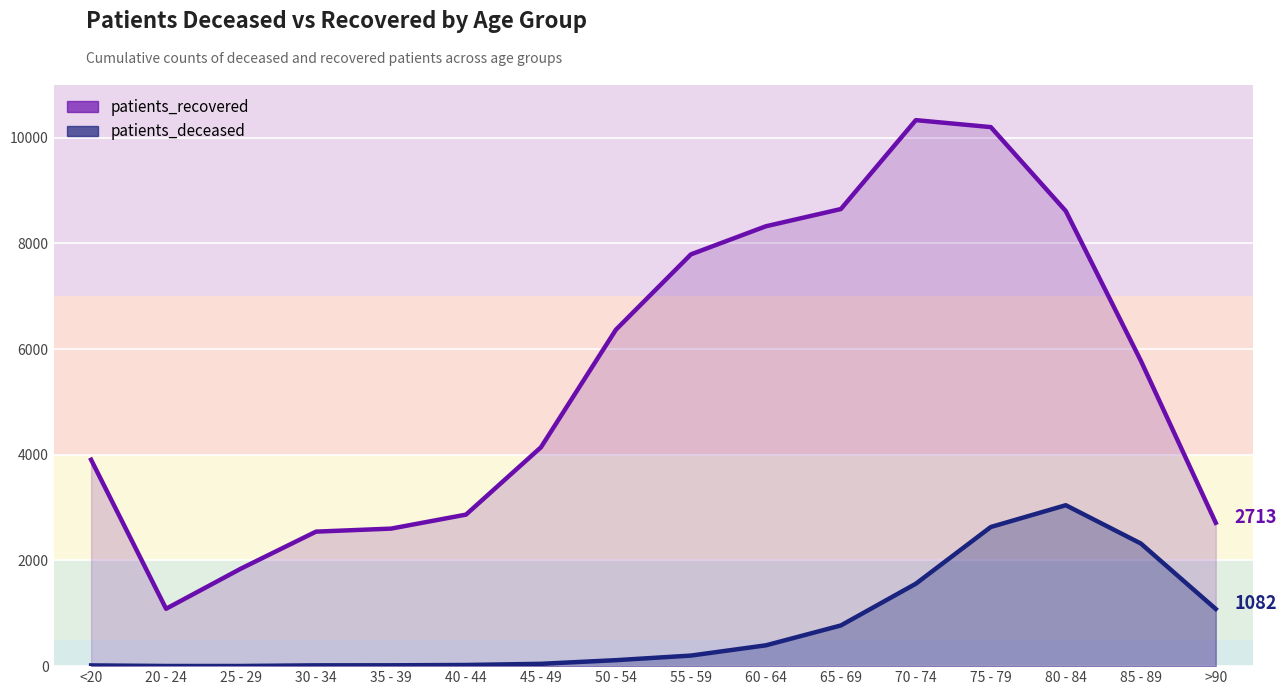

What is the minimum value for patients_recovered?

1086